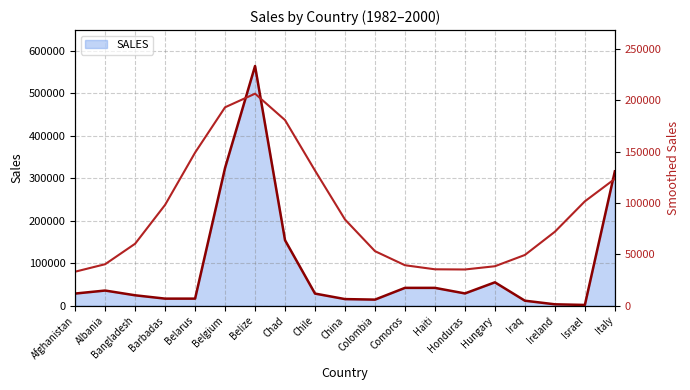

True or false: Smoothed SALES has more than 0 interior local peaks.

True